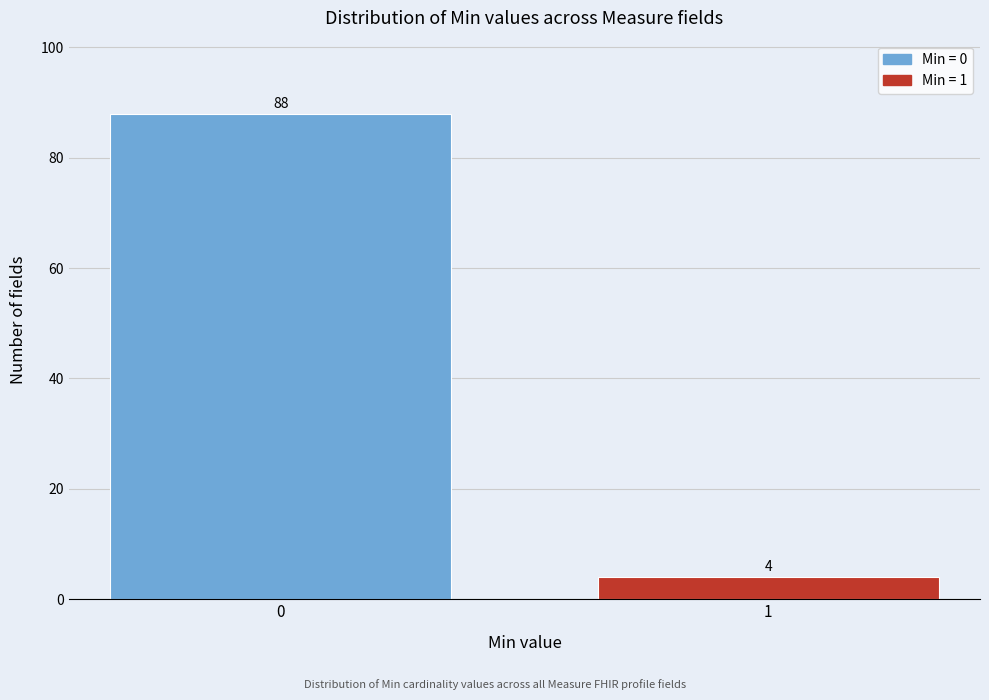

Reading left to right, extract all data points from this chart.

88	4